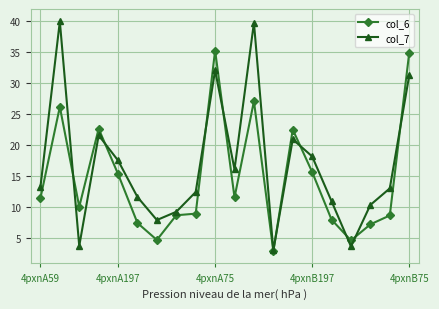

What is the minimum value for col_7?

2.9